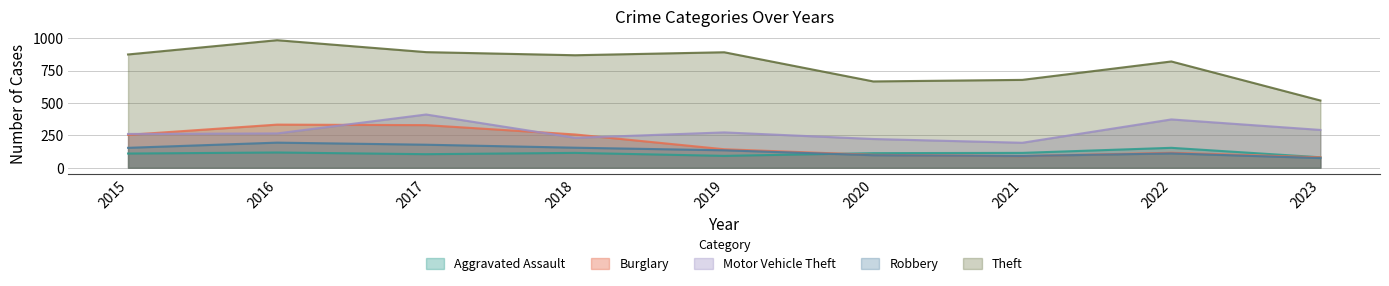

True or false: Motor Vehicle Theft has a value of 292 at 2023.

True